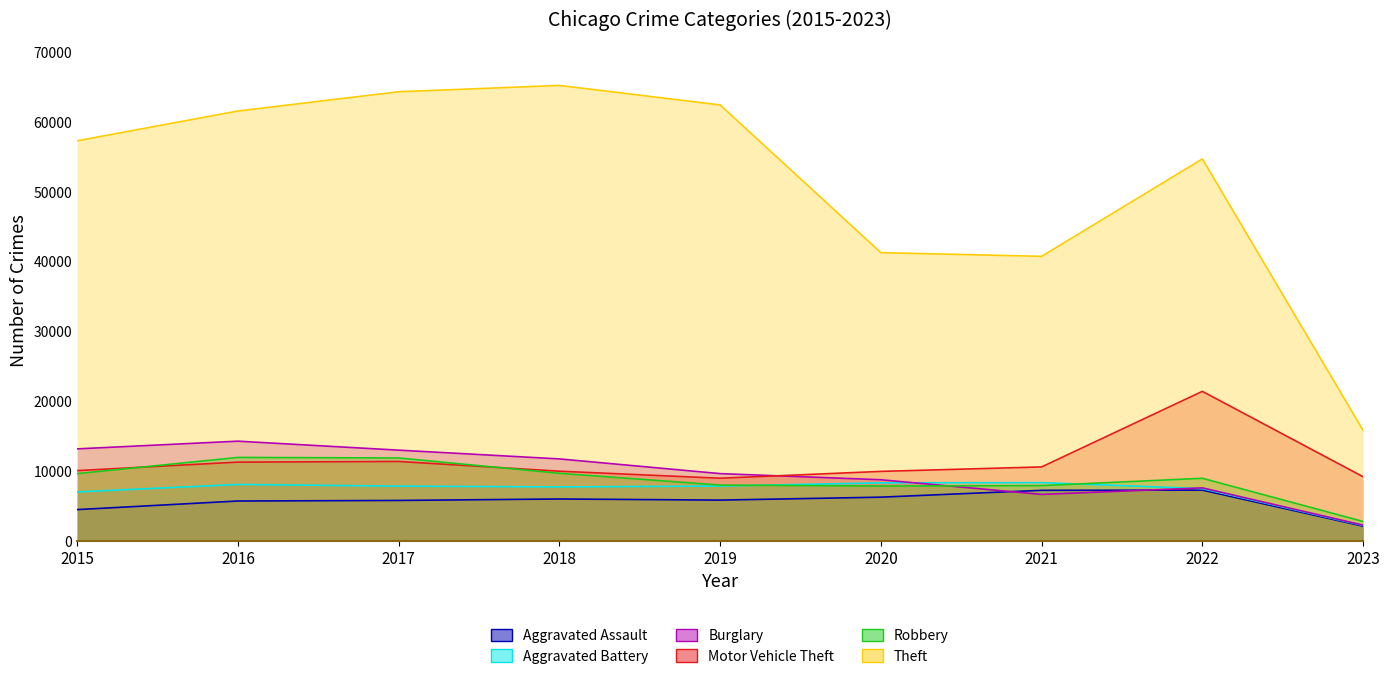

What is the total value across all series at 2020?

82465